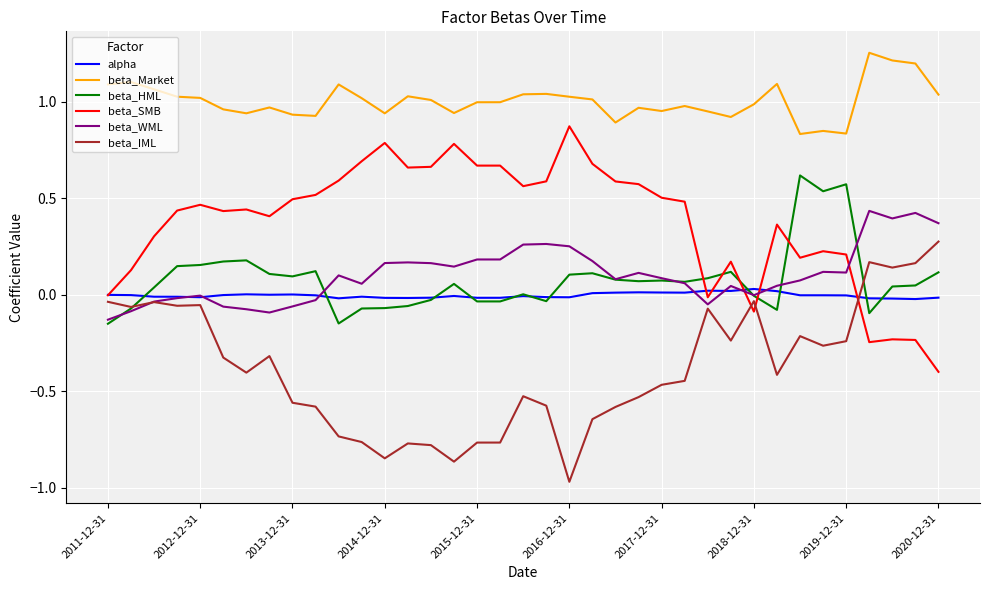

At how many categories does at least one series exceed 0?

37